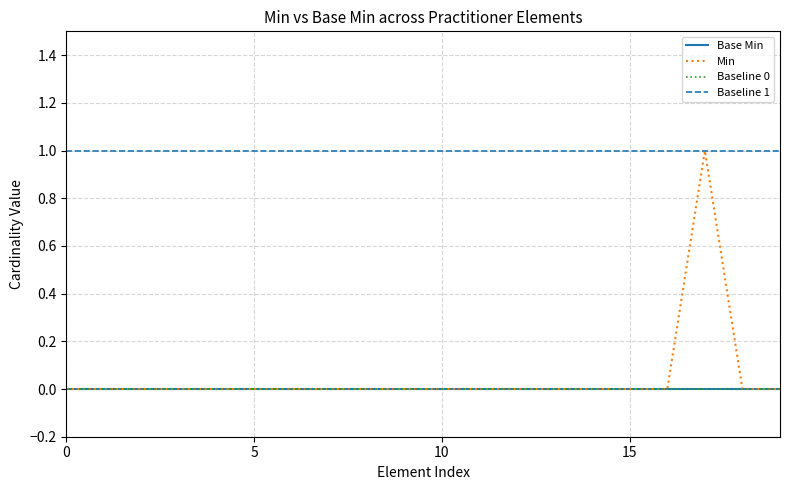

The Min series shows 1 at 15. True or false?

False